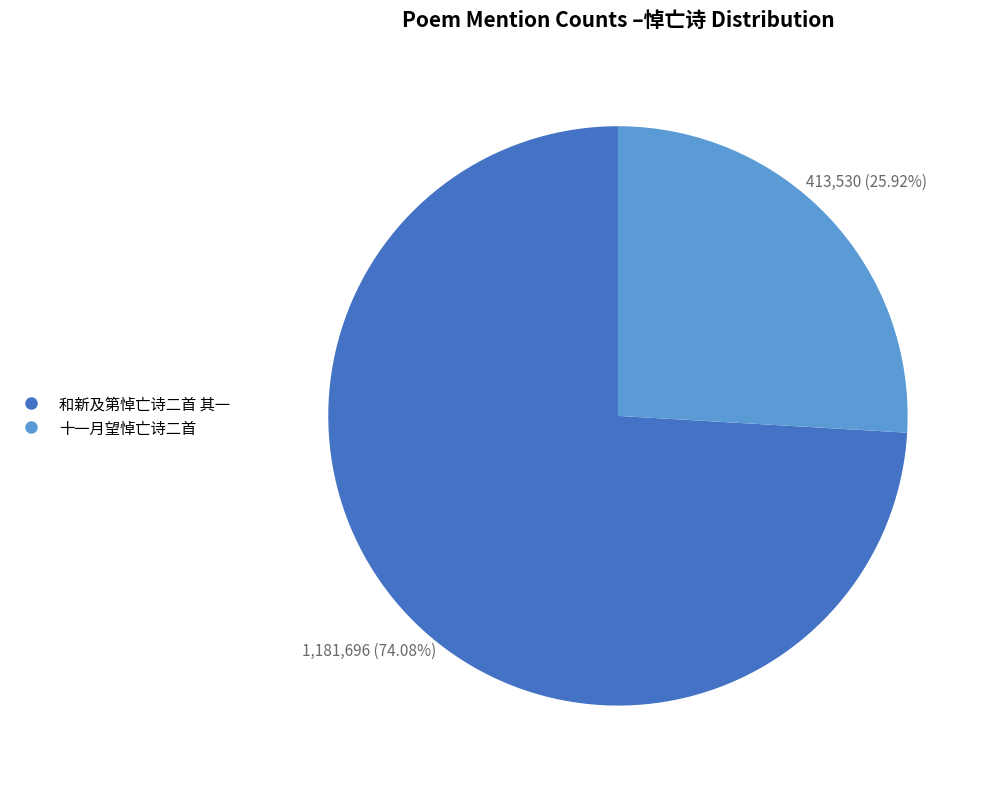

Count the number of slices in the pie.

2